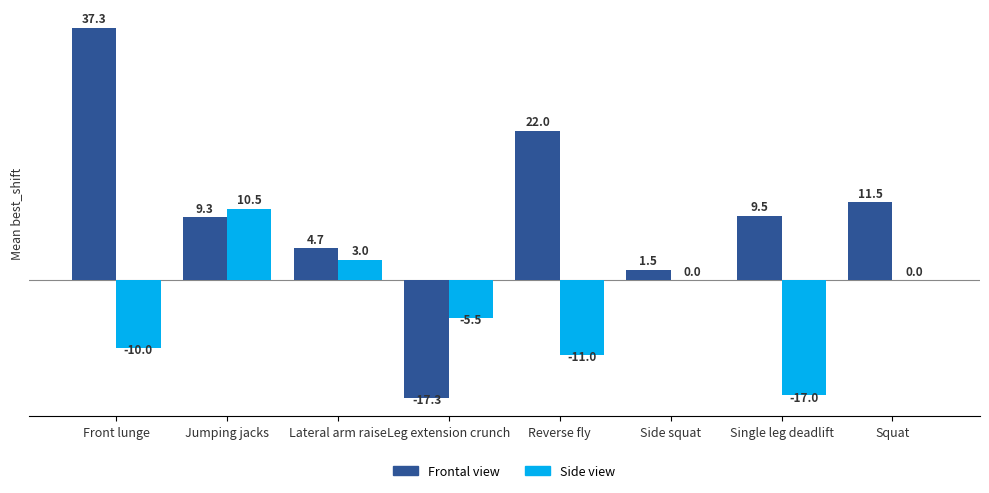

How many data points does each series have?

8